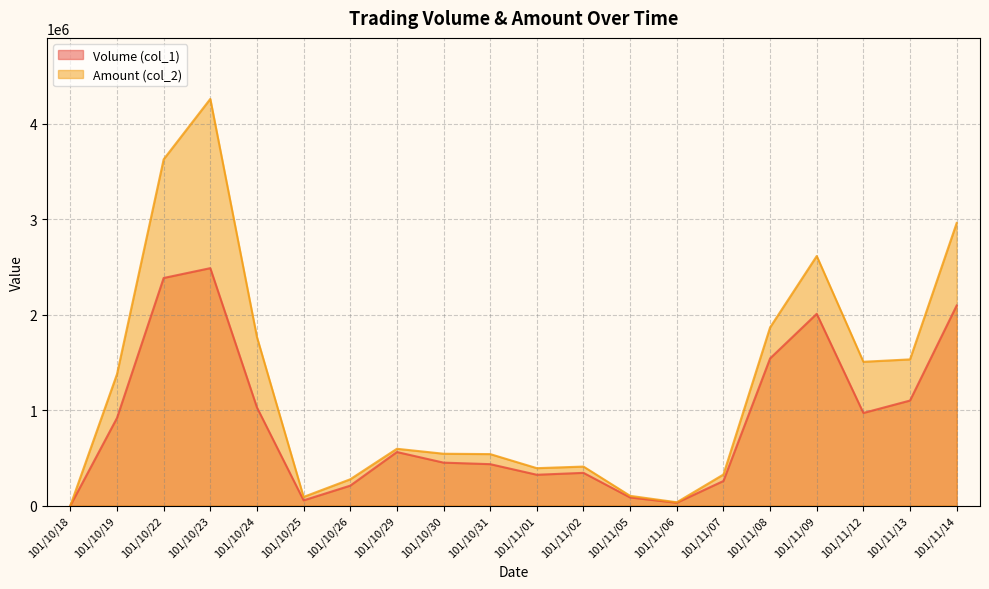

True or false: Amount (col_2) has a value of 3151528 at 101/10/24.

False